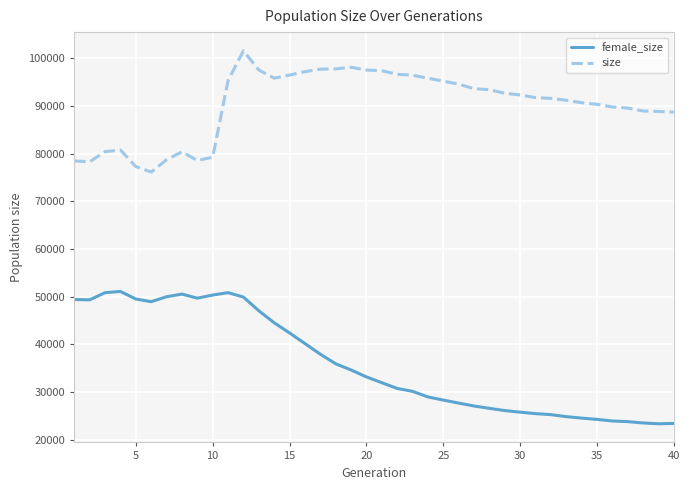

What is the minimum value for size?

76168